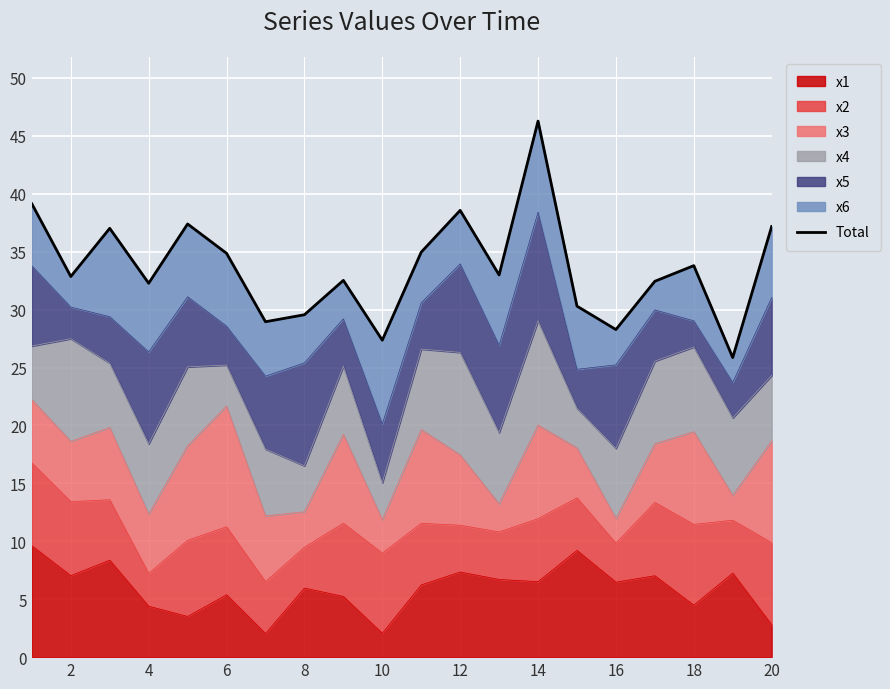

What is the lowest value of the x1 series?

2.0